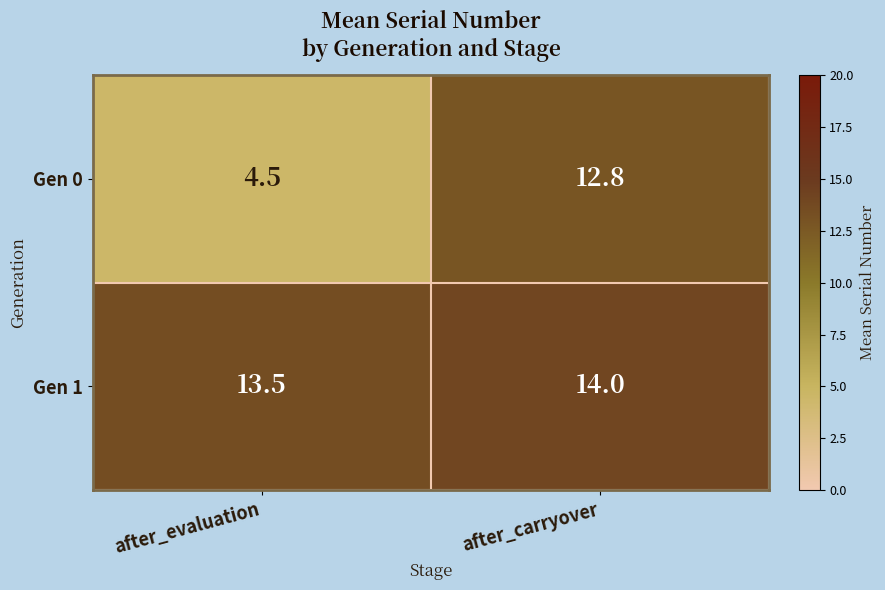

Which series has the largest range (max minus min)?

Gen 0